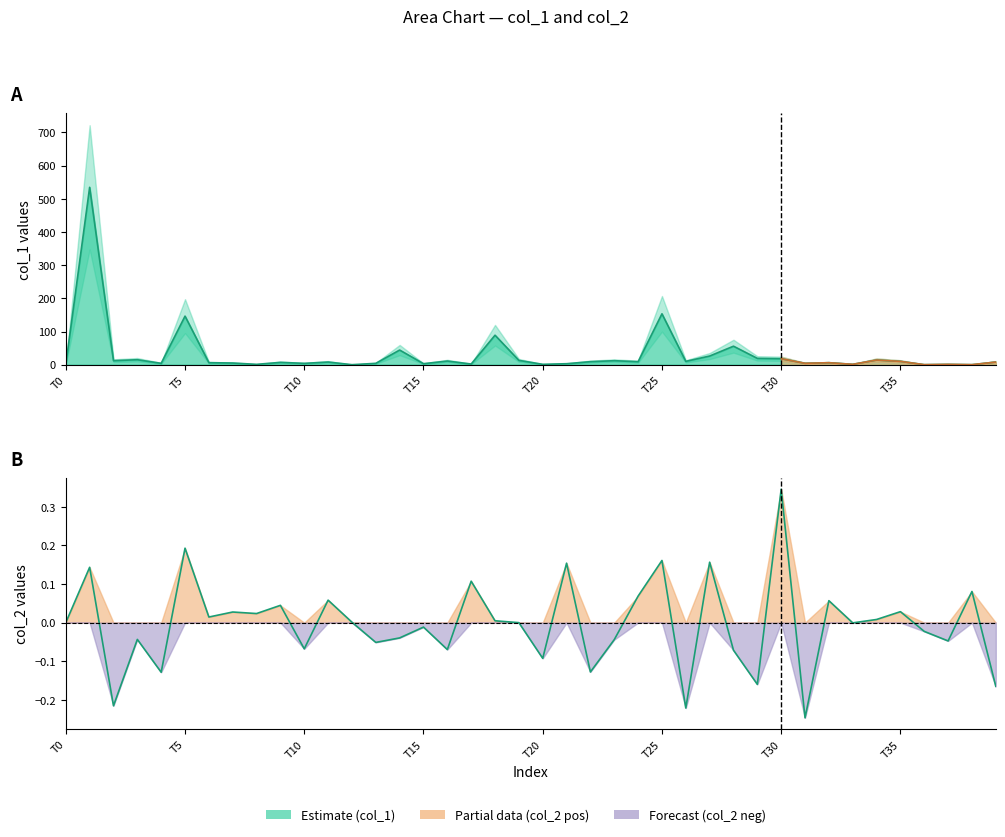

The value at T25 is 0.2. True or false?

True